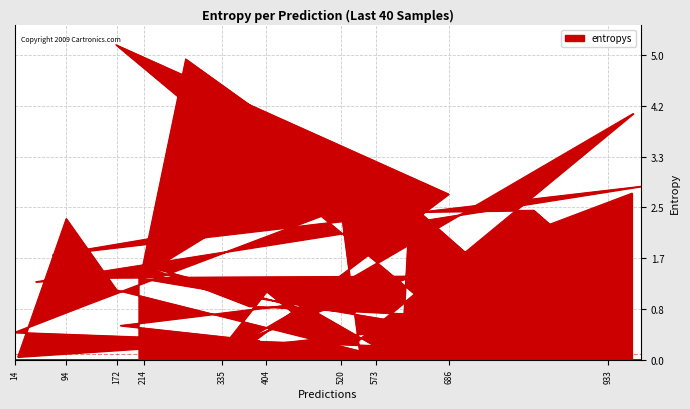

What position from the left is 970?

40